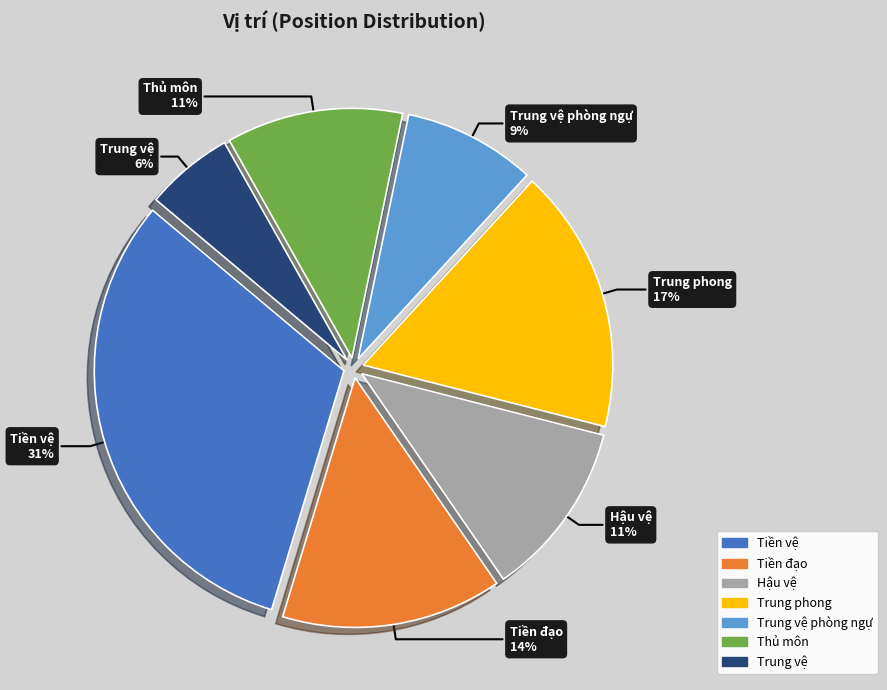

Is there any slice that represents more than half of the pie?

No